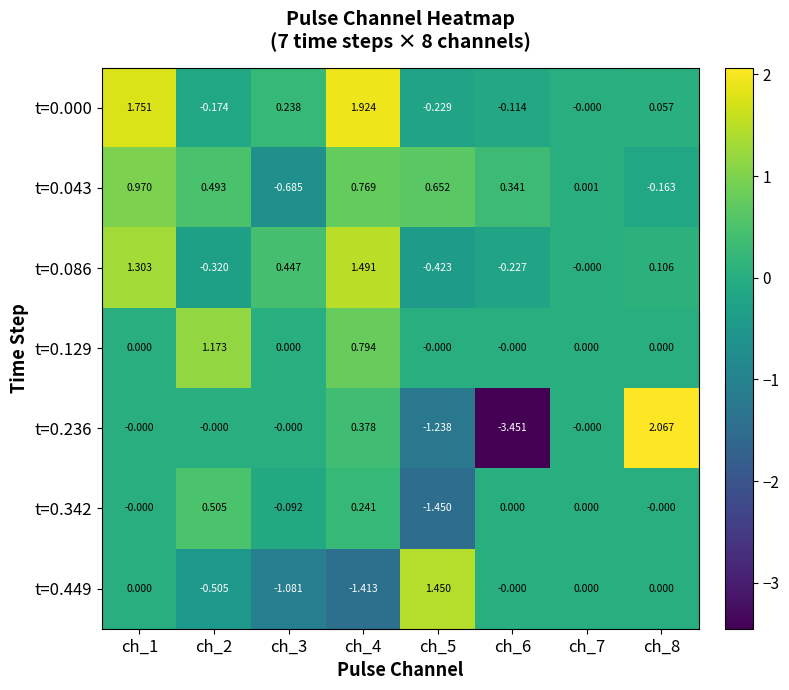

Is the value of t=0.086 at ch_6 greater than the value of t=0.000 at ch_6?

No